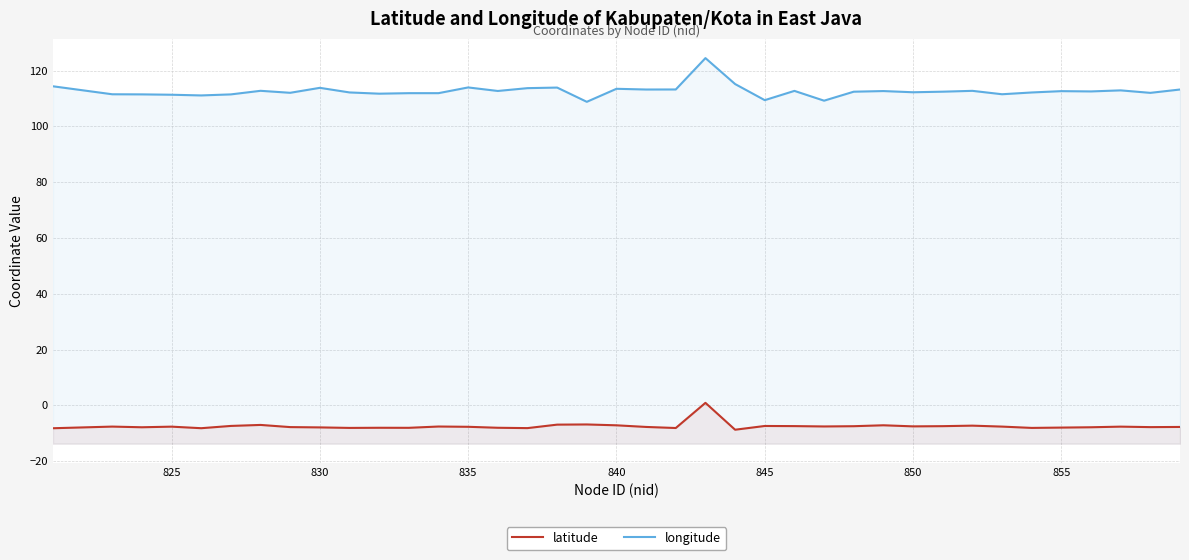

Is it true that latitude equals -4.9 at 855?

False